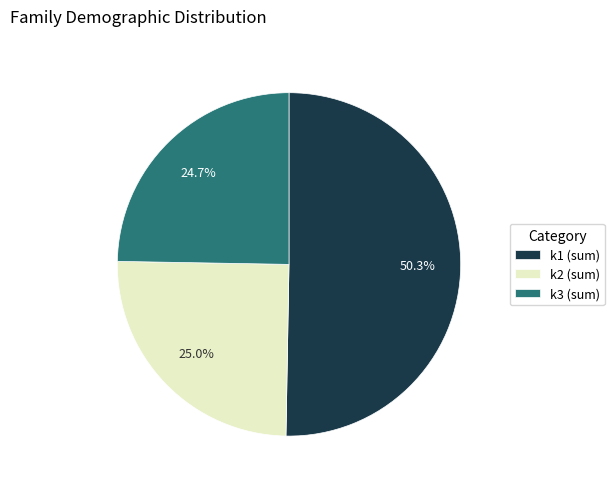

Combined, do k2 (sum) and k1 (sum) account for over 50%?

Yes